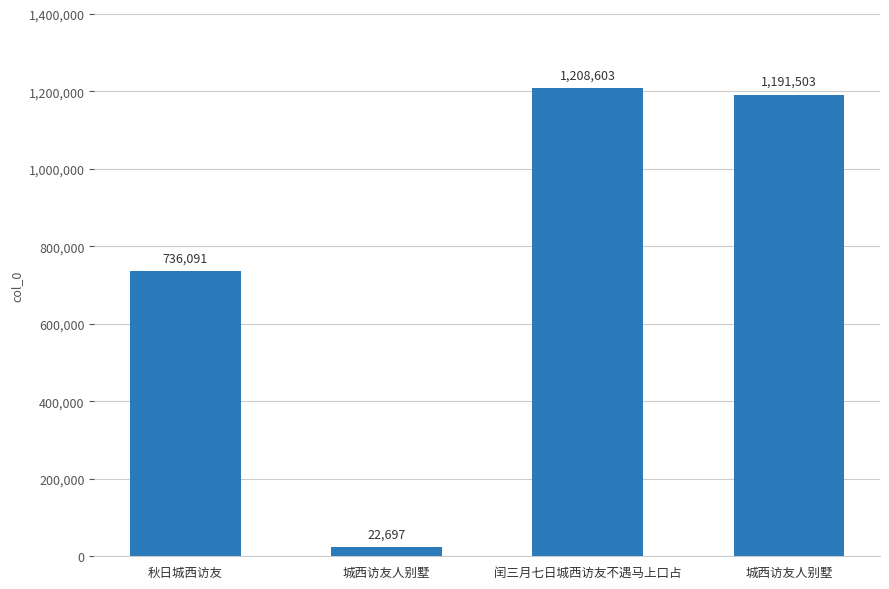

How many categories are shown in the chart?

4